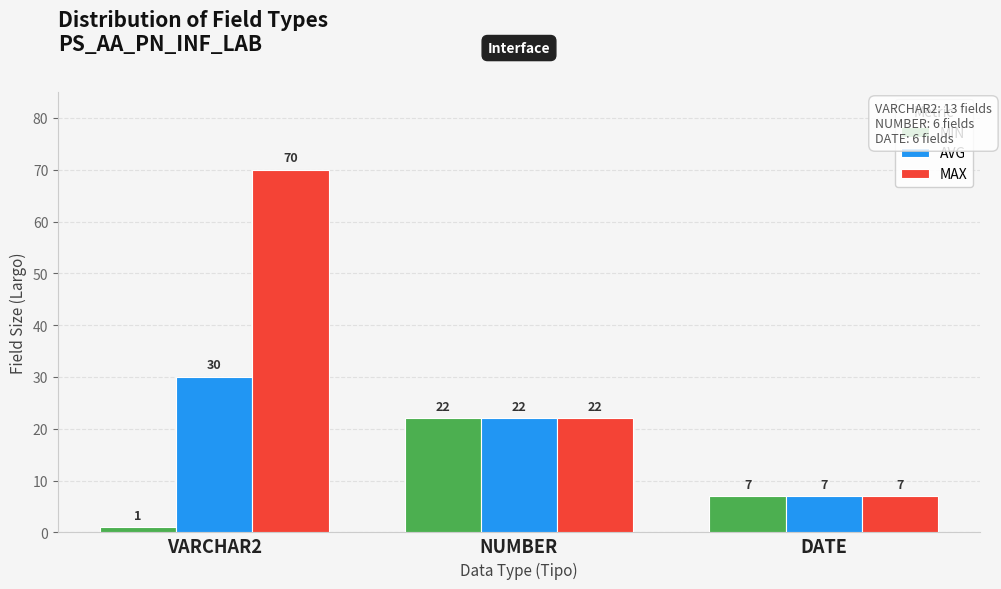

Count the MAX values in the range 7 to 70.

3